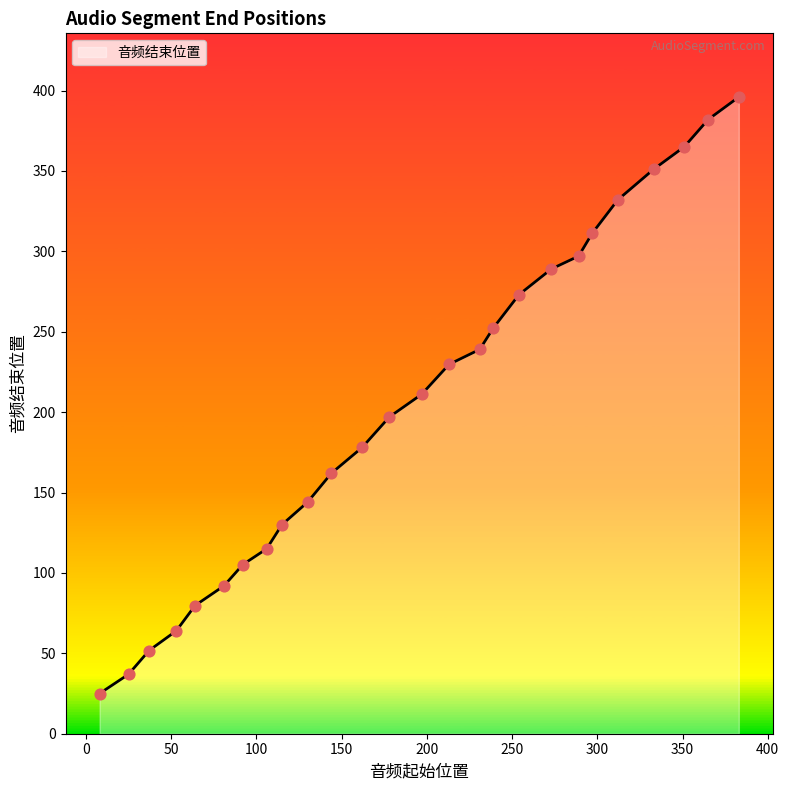

What is the difference between the maximum and minimum values?

371.0